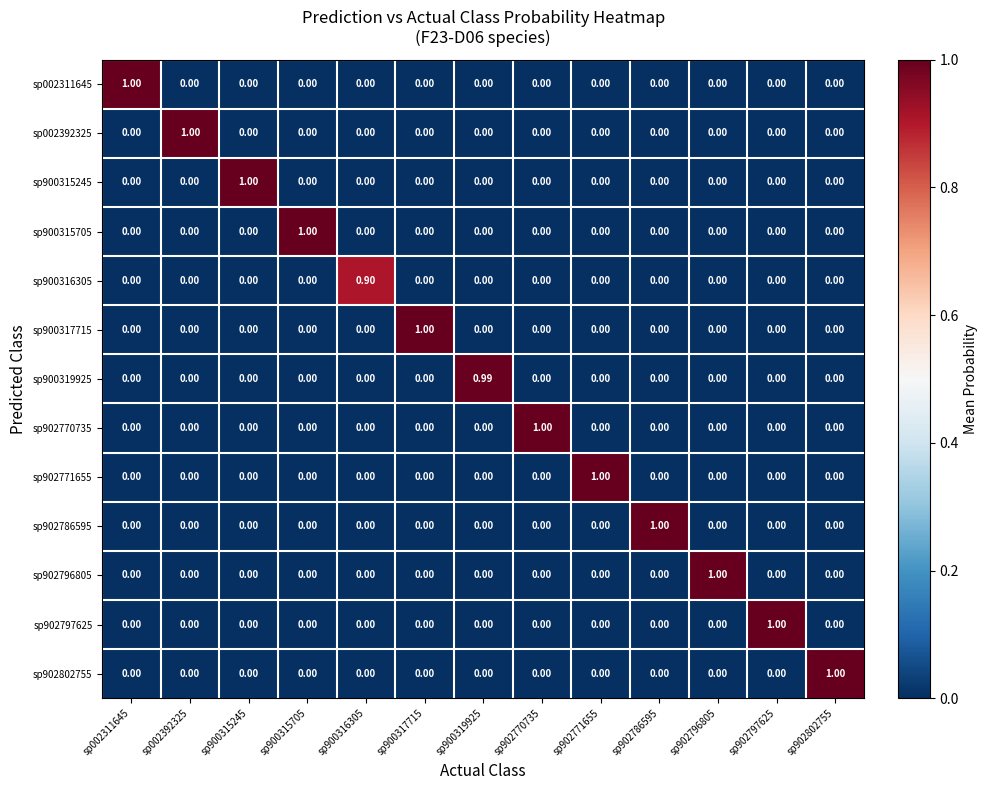

How many categories are shown in the chart?

13